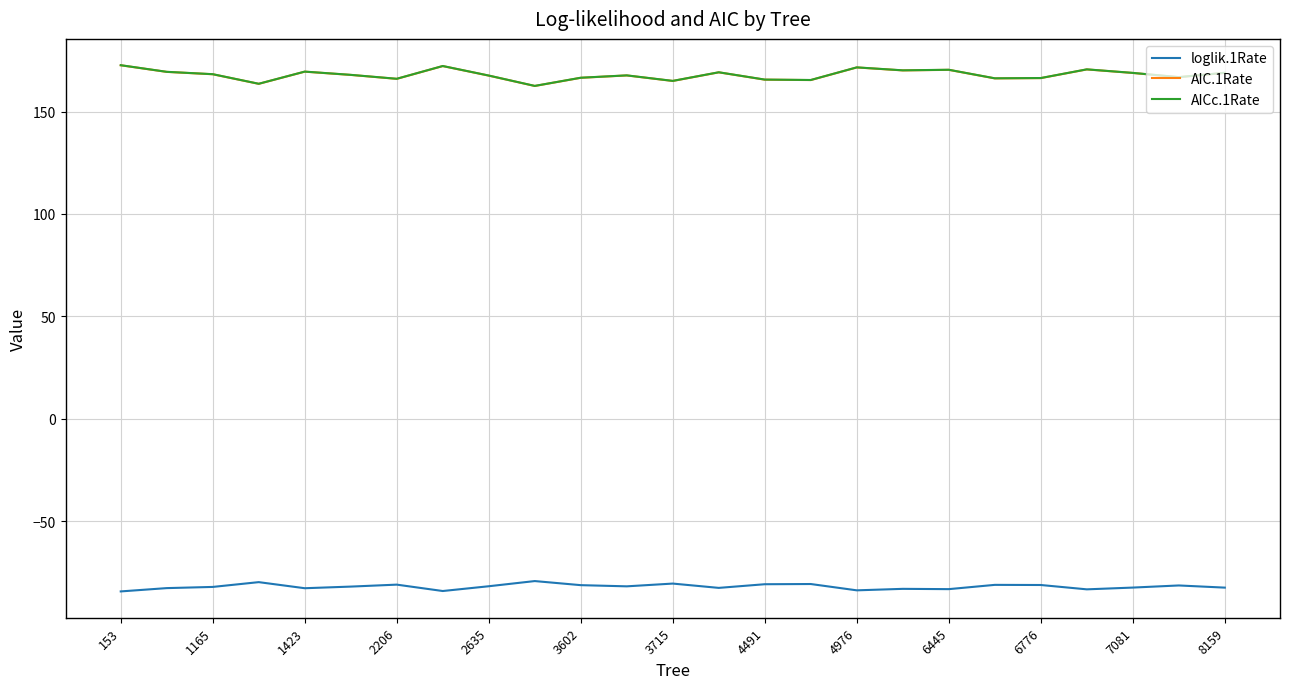

True or false: AIC.1Rate and loglik.1Rate intersect in this chart.

False